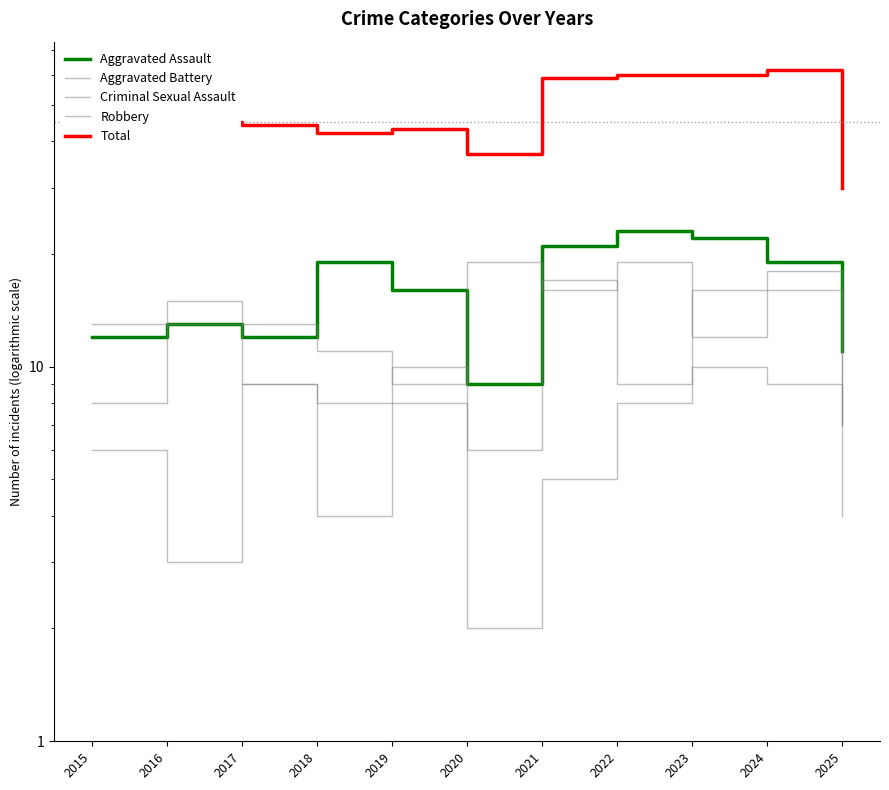

What is the difference between the second highest and second lowest values in the Aggravated Battery series?

10